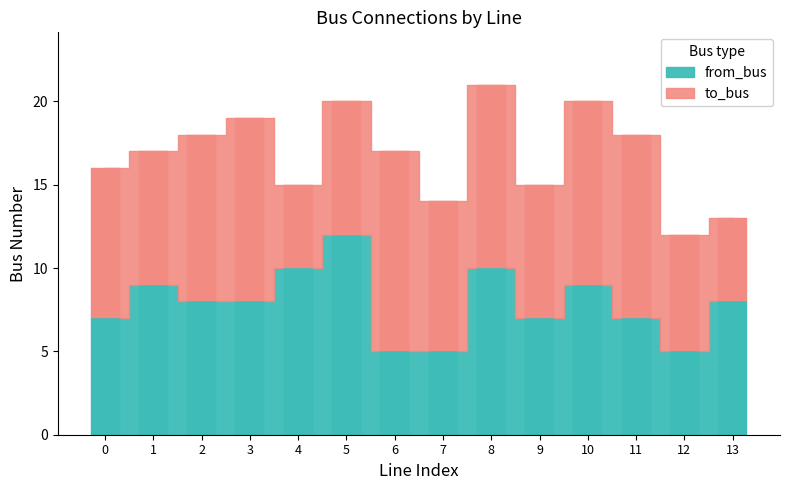

Reading left to right, extract all data points from this chart.

to_bus: 0=9	1=8	2=10	3=11	4=5	5=8	6=12	7=9	8=11	9=8	10=11	11=11	12=7	13=5
from_bus: 0=7	1=9	2=8	3=8	4=10	5=12	6=5	7=5	8=10	9=7	10=9	11=7	12=5	13=8